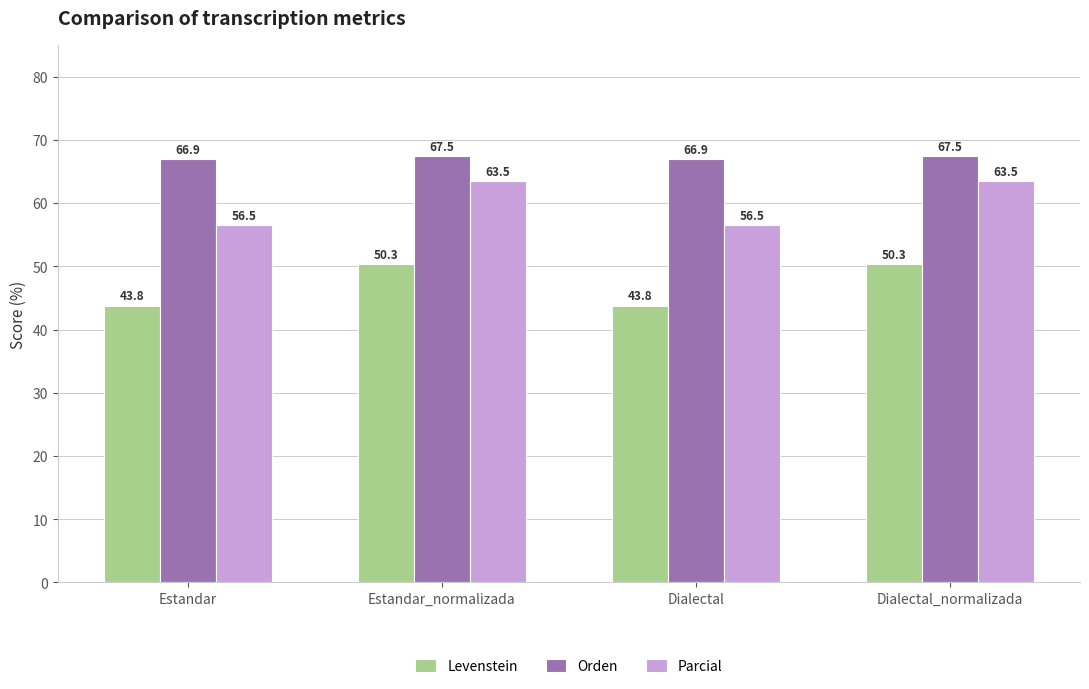

What is the average value of the Orden series?

67.2